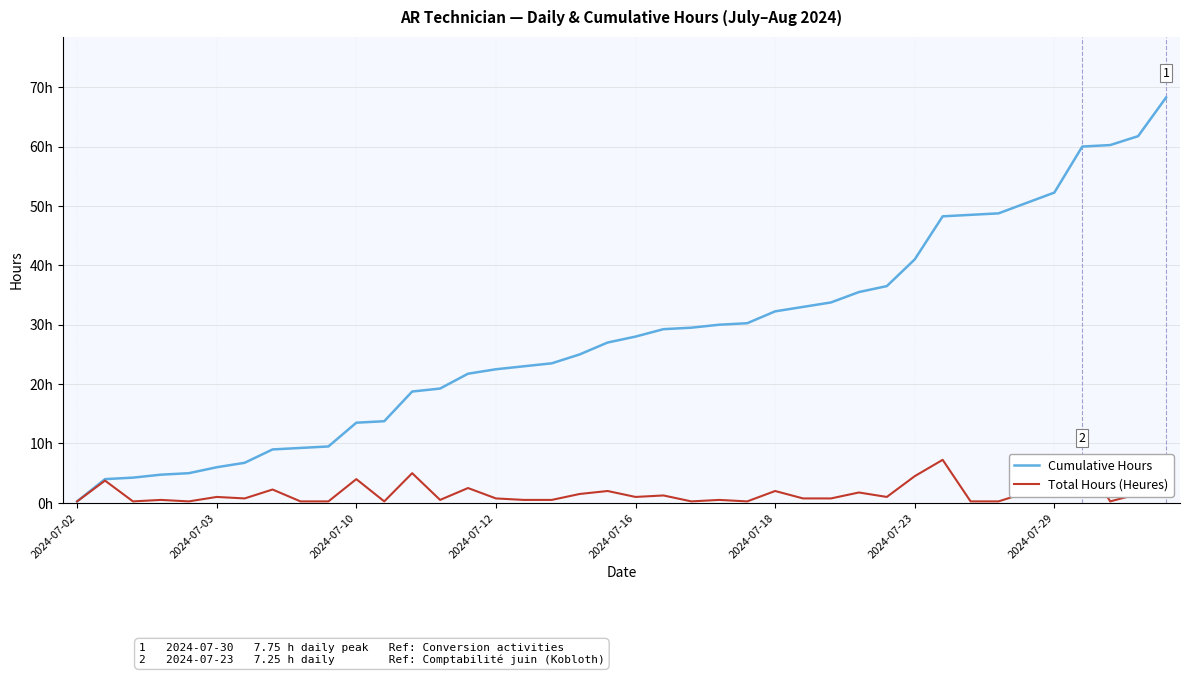

At 2024-07-12, list the series in order from smallest to largest.

Total Hours (Heures), Cumulative Hours